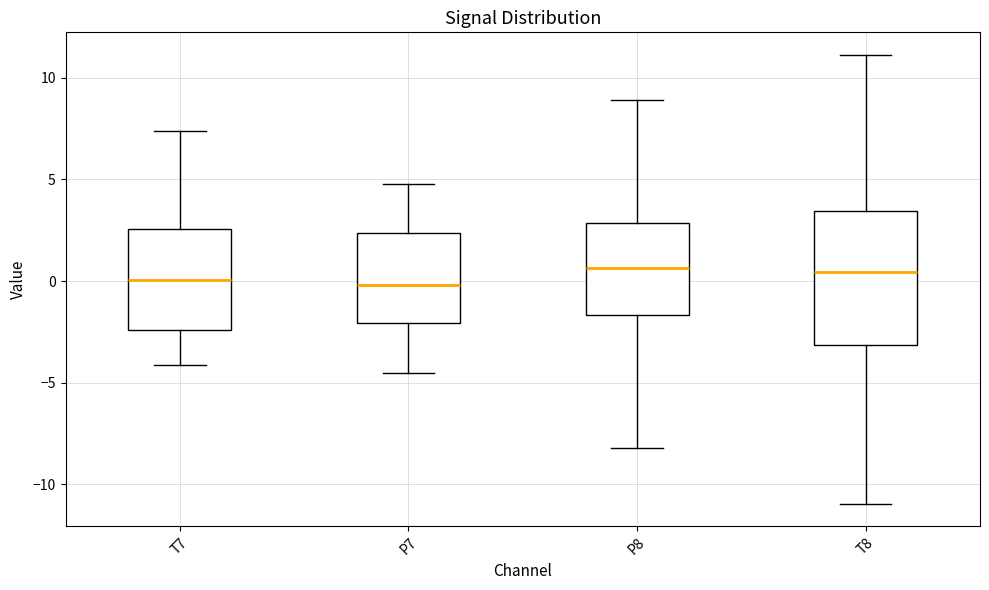

Reading left to right, transcribe this box plot: for each box, give where its median line is, the range the box spans, and where its two whiskers end, as read against the y-axis. The values are not printed on the chart, so give them approximately, as read against the axis.

T7: median 0.0, box -2.5 to 2.5, whiskers -4.0 to 7.5
P7: median 0.0, box -2.0 to 2.5, whiskers -4.5 to 5.0
P8: median 0.5, box -1.5 to 3.0, whiskers -8.0 to 9.0
T8: median 0.5, box -3.0 to 3.5, whiskers -11.0 to 11.0